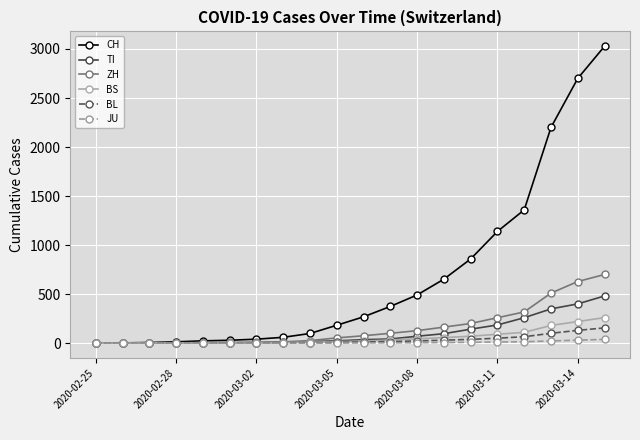

What are all the series names shown in the legend?

CH, TI, ZH, BS, BL, JU